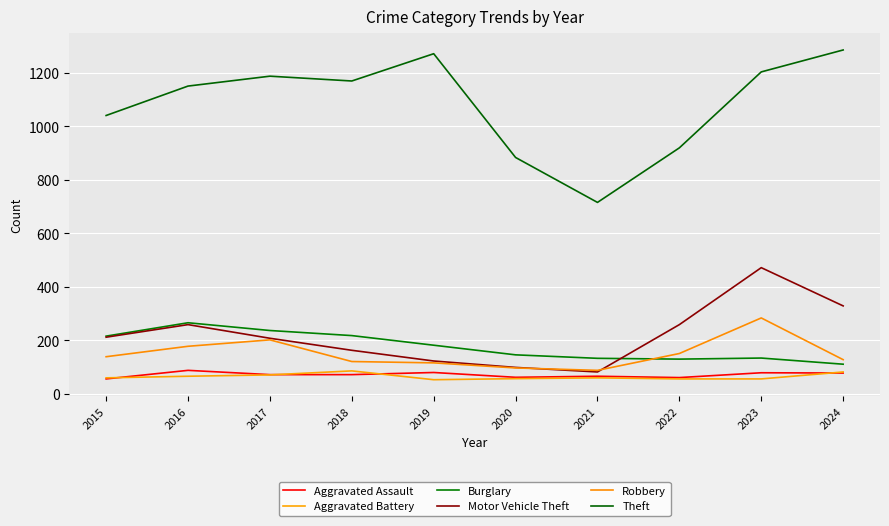

What is the value of the Burglary point at the 4th from the left?

218